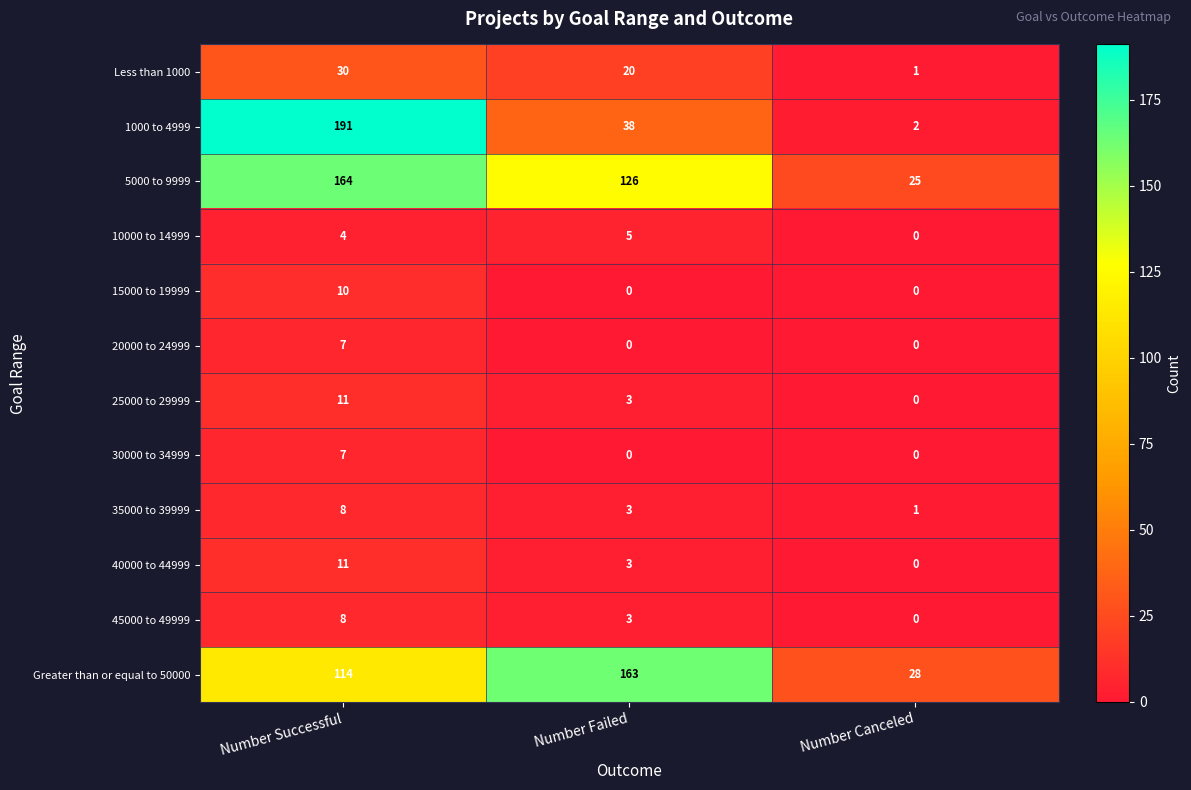

The Greater than or equal to 50000 series shows 114 at Number Successful. True or false?

True